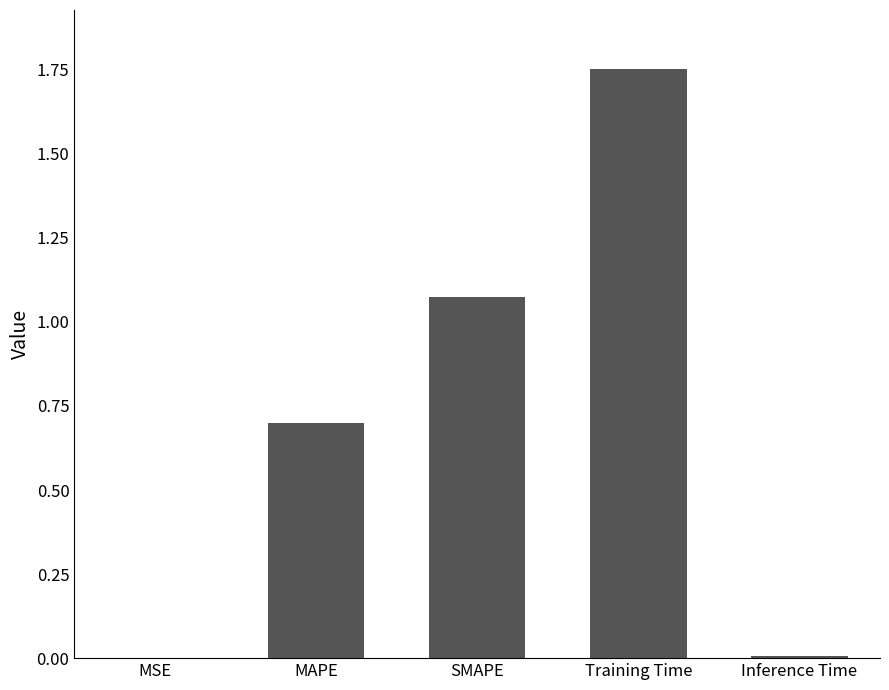

What is the change in value from SMAPE to Inference Time?

-1.1